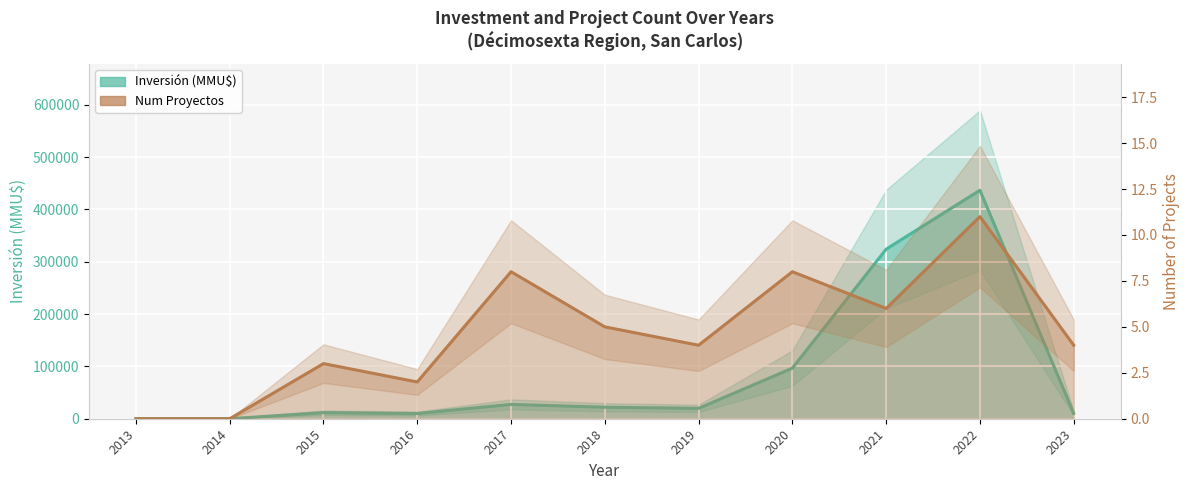

Reading left to right, extract all data points from this chart.

Inversión(MMU$): 2013=0	2014=0	2015=11703	2016=10000	2017=27367	2018=21981	2019=19815	2020=96656	2021=324000	2022=436600	2023=10200
Num Proyectos: 2013=0	2014=0	2015=3	2016=2	2017=8	2018=5	2019=4	2020=8	2021=6	2022=11	2023=4